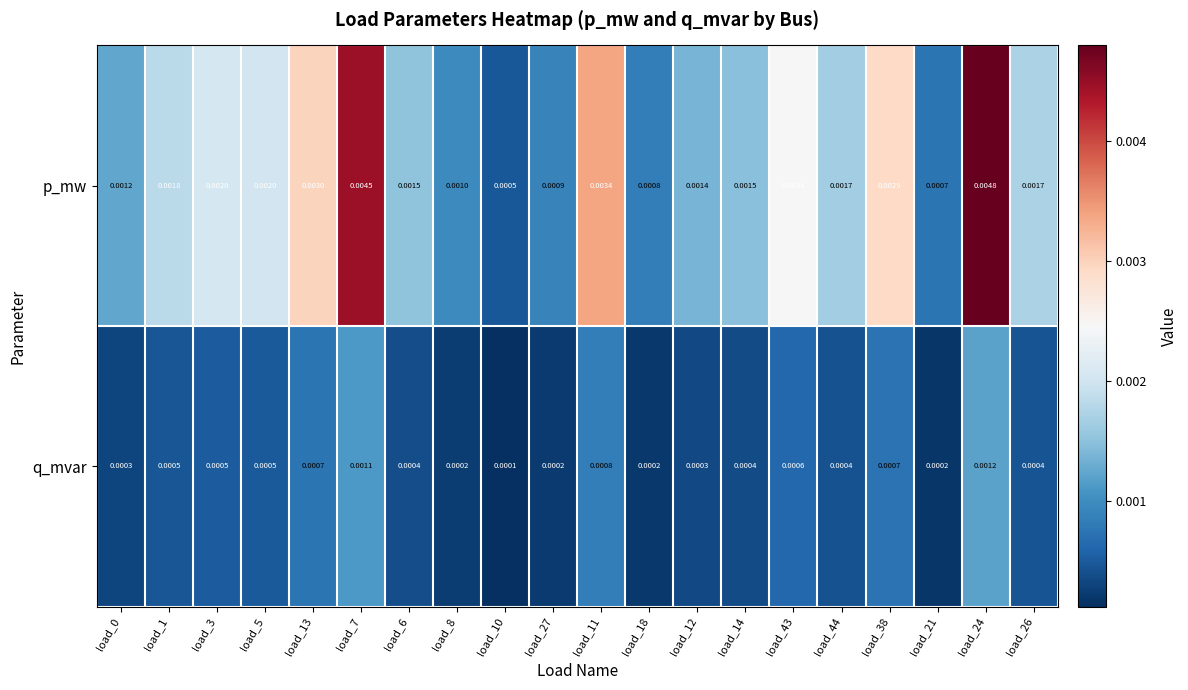

Which series has the largest total across all categories?

p_mw